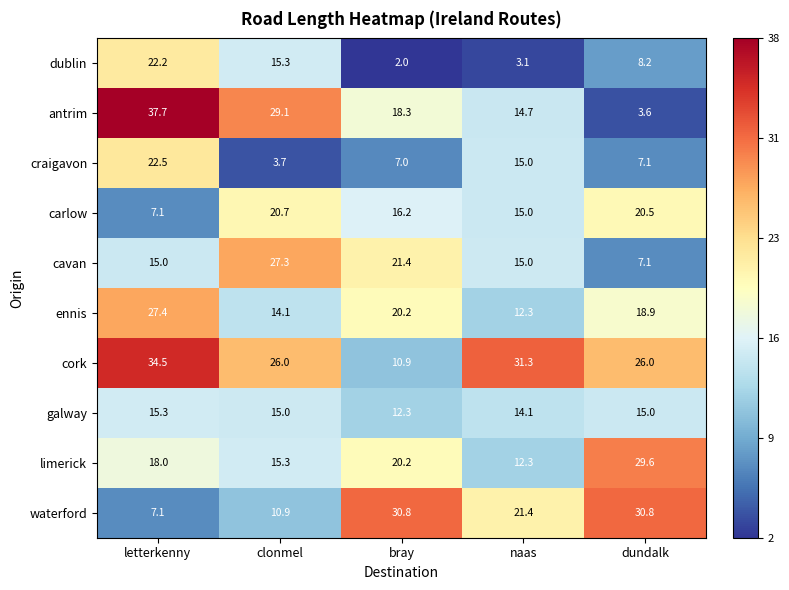

Which series has the widest spread of values?

antrim